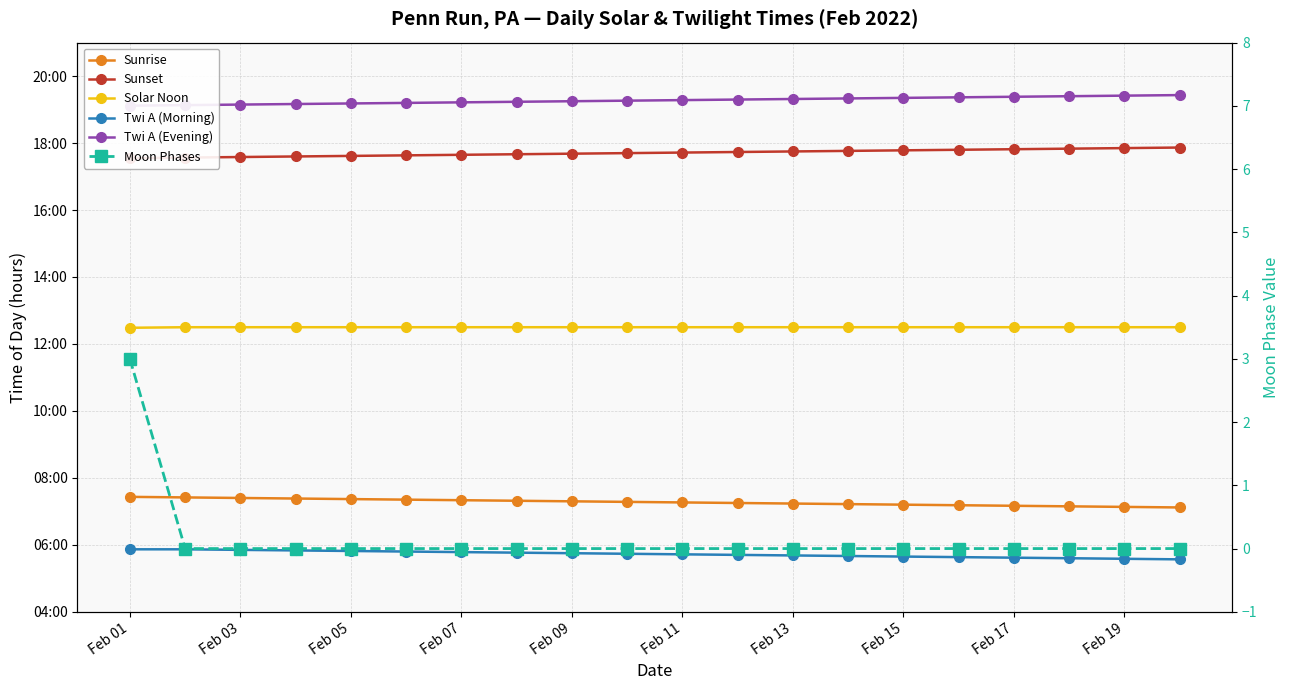

True or false: Twi A (Morning) has more than 2 points higher than both neighbors.

False